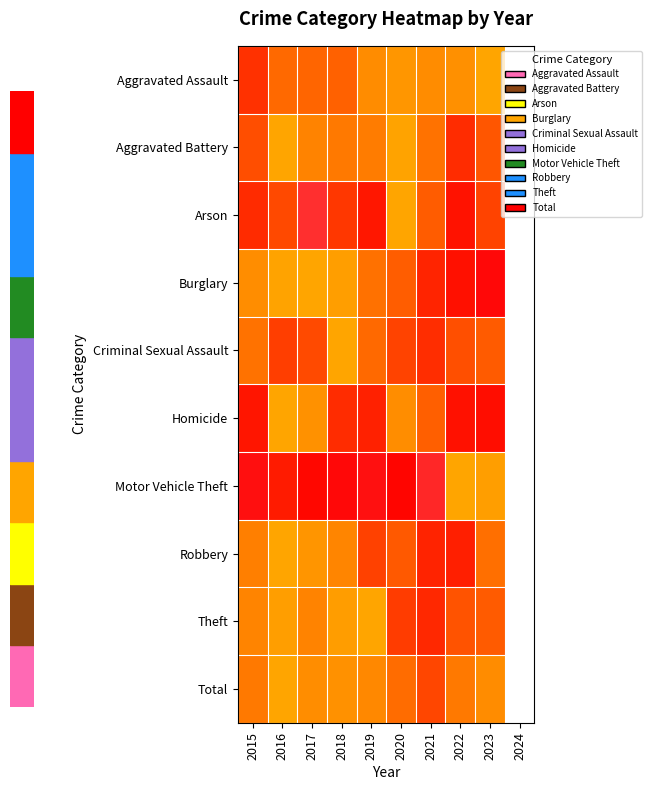

List the series in order of their peak value, lowest first.

Arson, Homicide, Criminal Sexual Assault, Burglary, Aggravated Assault, Aggravated Battery, Robbery, Motor Vehicle Theft, Theft, Total